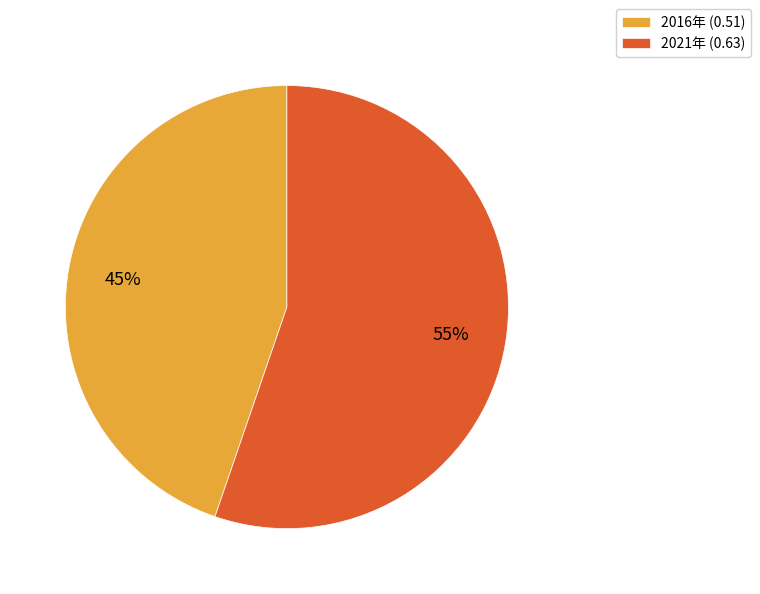

Combined, do 2016年 (0.51) and 2021年 (0.63) account for over 50%?

Yes